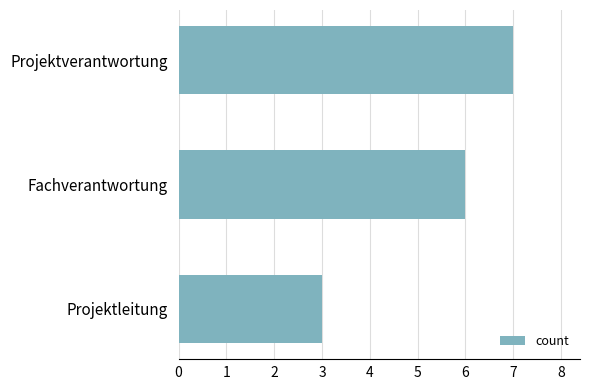

How many values are between 3 and 7?

3